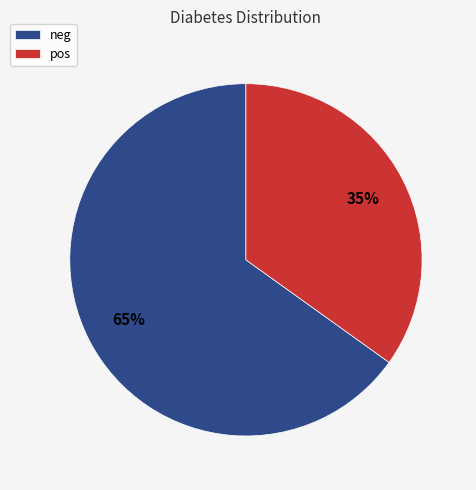

Rank the categories by value from highest to lowest.

neg, pos